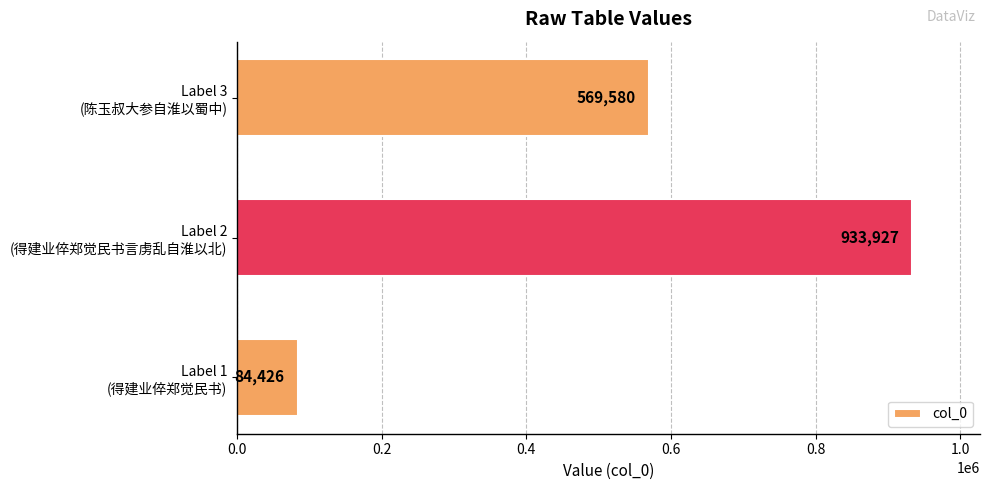

Does the chart contain stacked bars?

No